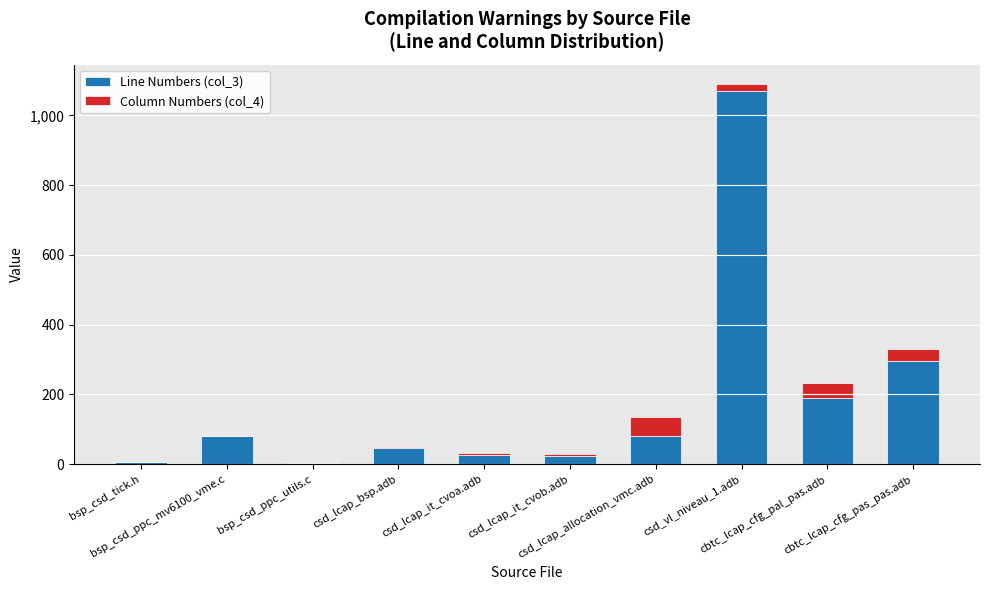

Is it true that Line Numbers (col_3) equals 45 at csd_lcap_it_cvoa.adb?

False